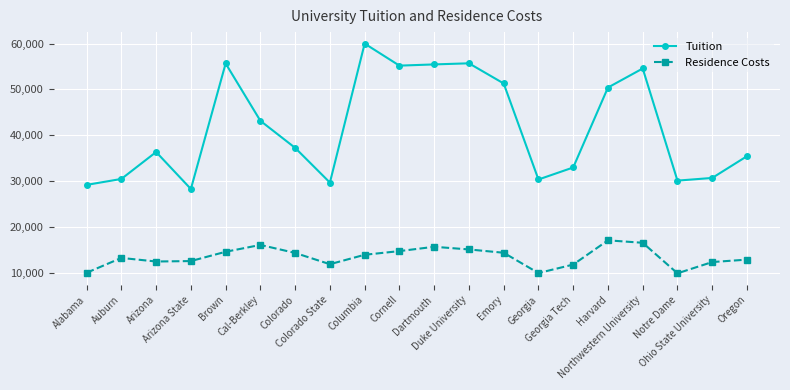

What is the value of the Residence Costs point at the 14th from the left?

10038